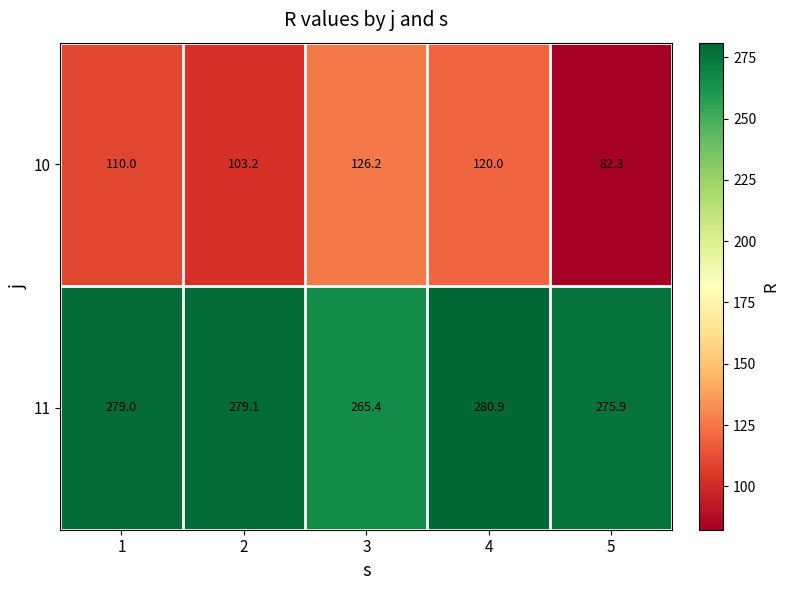

Which label corresponds to the smallest value in the chart?

5